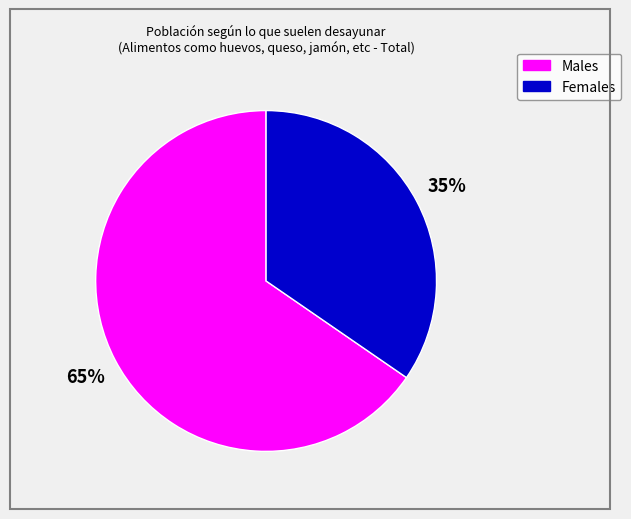

To the nearest percent, what is the average slice percentage?

50%